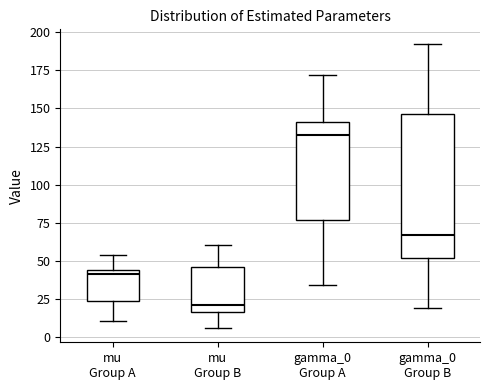

Reading left to right, read every box against the y-axis: the position of its median line, the range the box covers, and the ends of its whiskers. The values are not printed on the chart, so give them approximately, as read against the axis.

mu Group A: median 40, box 25 to 45, whiskers 10 to 55
mu Group B: median 20, box 15 to 45, whiskers 5 to 60
gamma_0 Group A: median 130, box 75 to 140, whiskers 35 to 170
gamma_0 Group B: median 65, box 50 to 145, whiskers 20 to 190